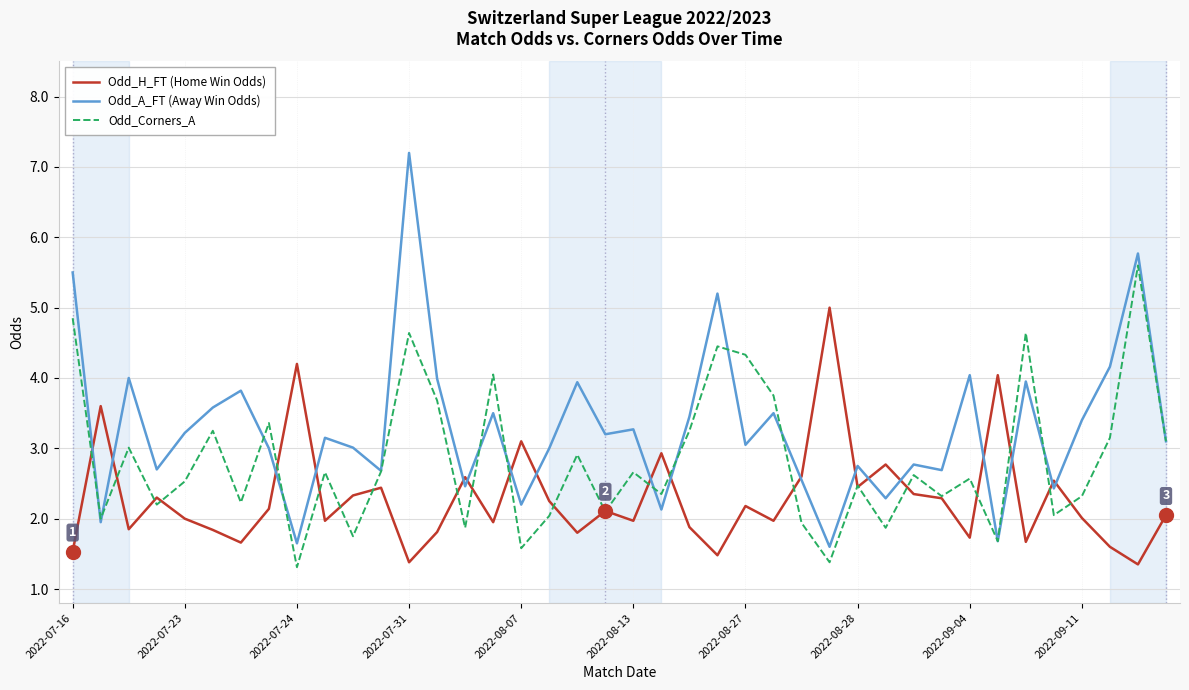

Which series ends up on top after the final intersection of Odd_Corners_A and Odd_H_FT (Home Win Odds)?

Odd_Corners_A